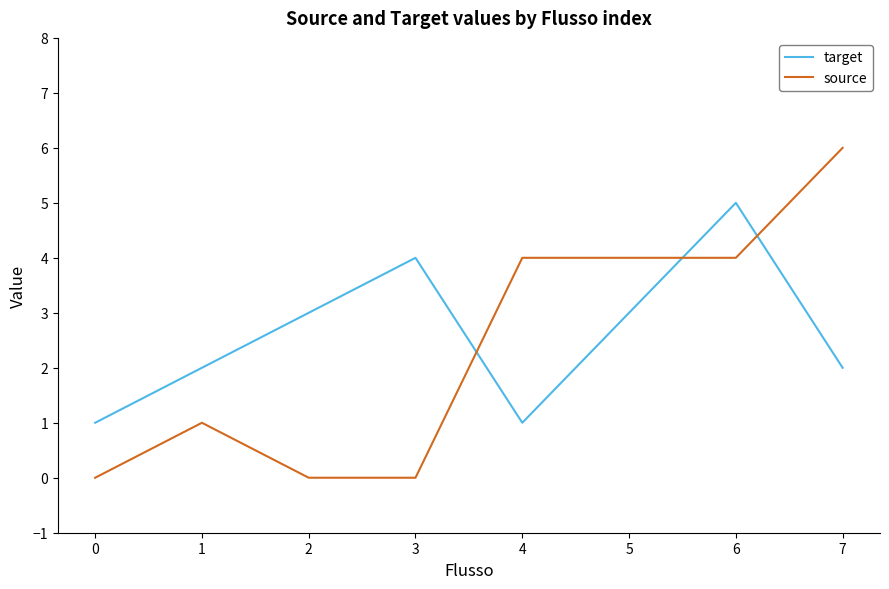

At 3, list the series in order from smallest to largest.

source, target